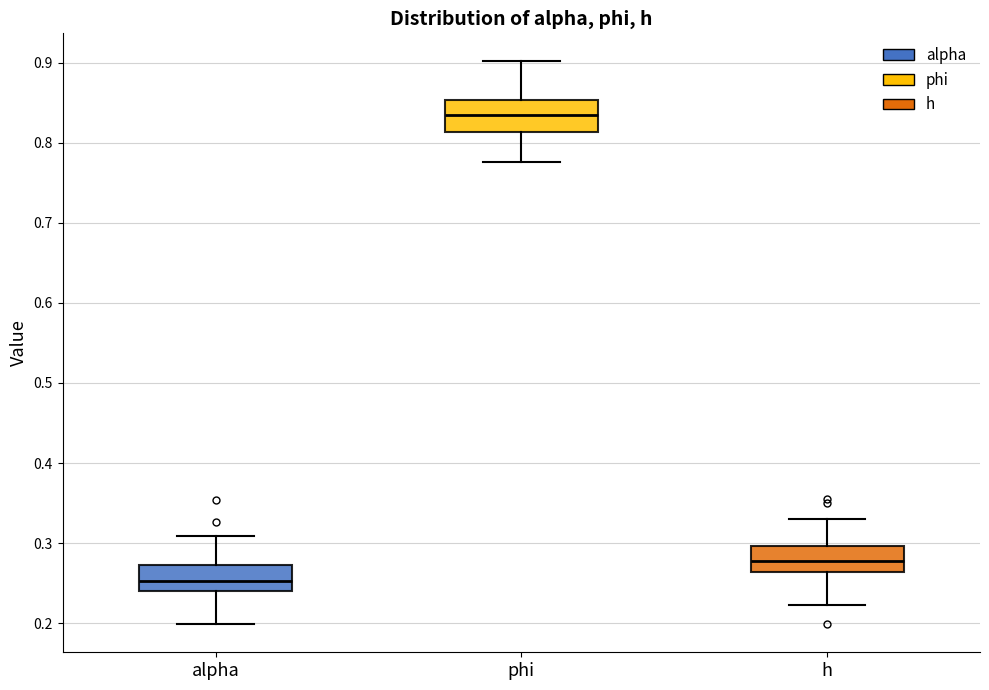

Reading left to right, read every box against the y-axis: the position of its median line, the range the box covers, and the ends of its whiskers. The values are not printed on the chart, so give them approximately, as read against the axis.

alpha: median 0.25, box 0.24 to 0.27, whiskers 0.20 to 0.31
phi: median 0.83, box 0.81 to 0.85, whiskers 0.78 to 0.90
h: median 0.28, box 0.26 to 0.30, whiskers 0.22 to 0.33